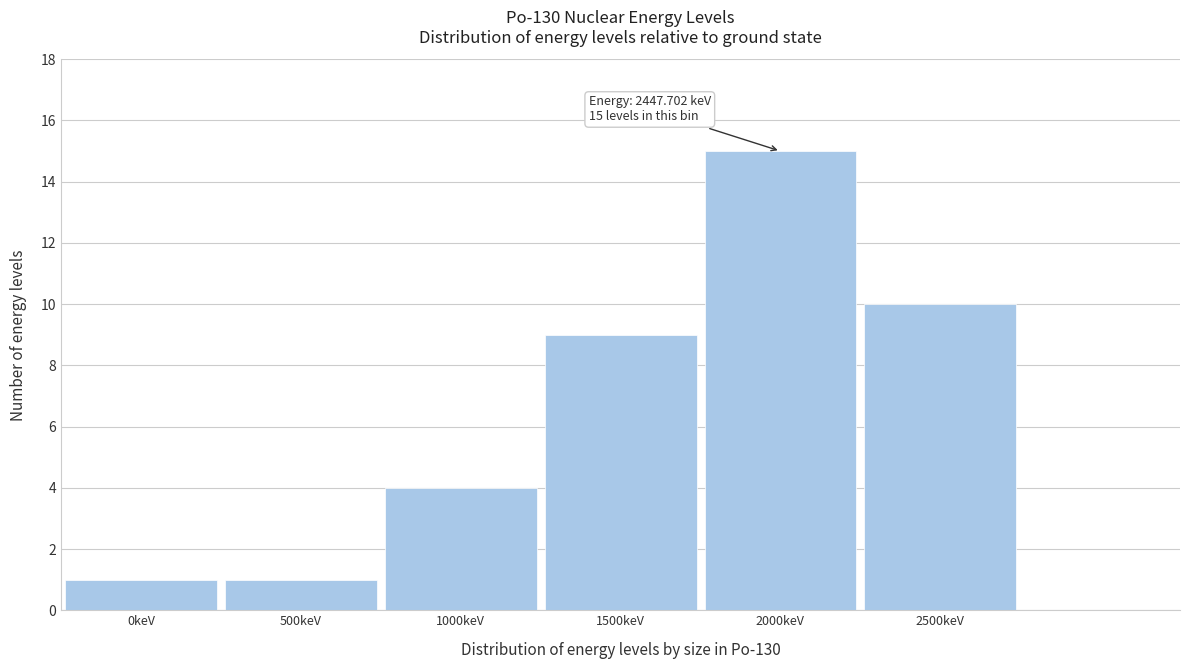

Reading left to right, transcribe all the data shown in this chart.

1	1	4	9	15	10